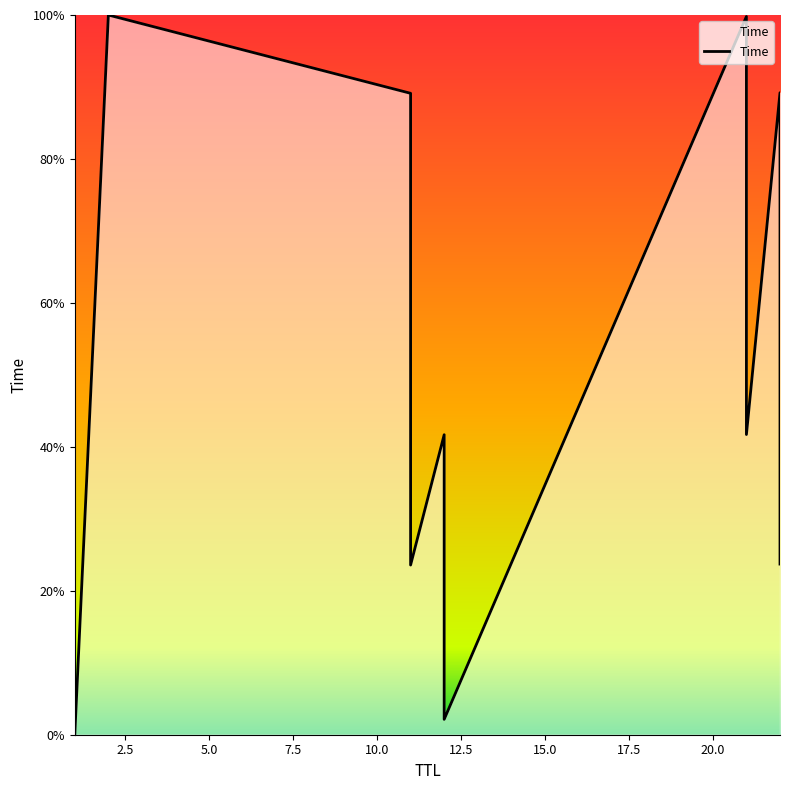

What value does the data have at 20.0?

89.2